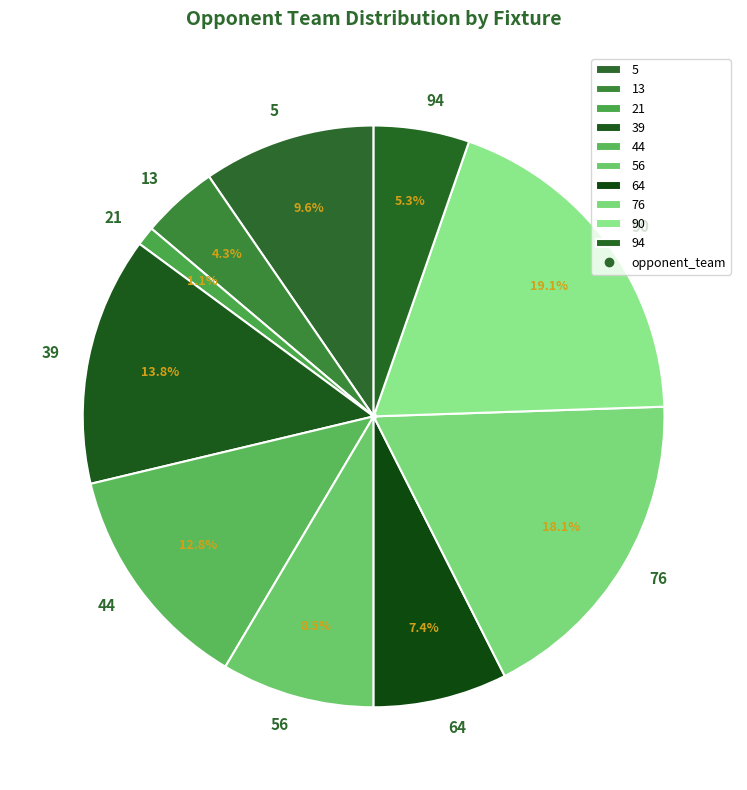

What percentage is the 21 slice, to the nearest percent?

1%